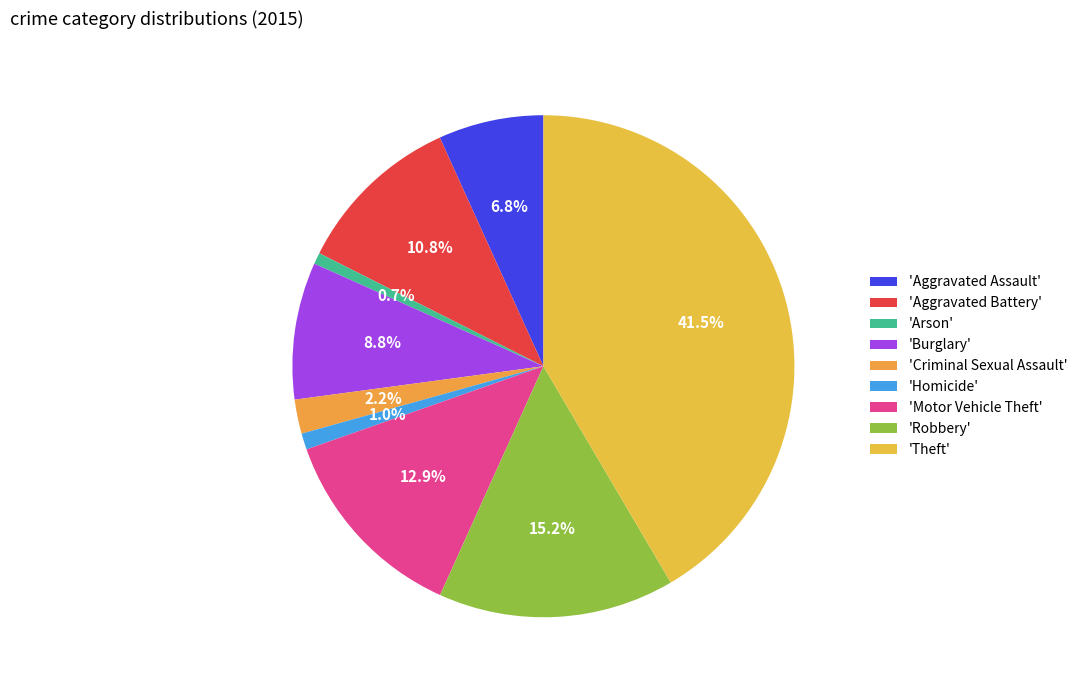

Does any single category account for the majority?

No